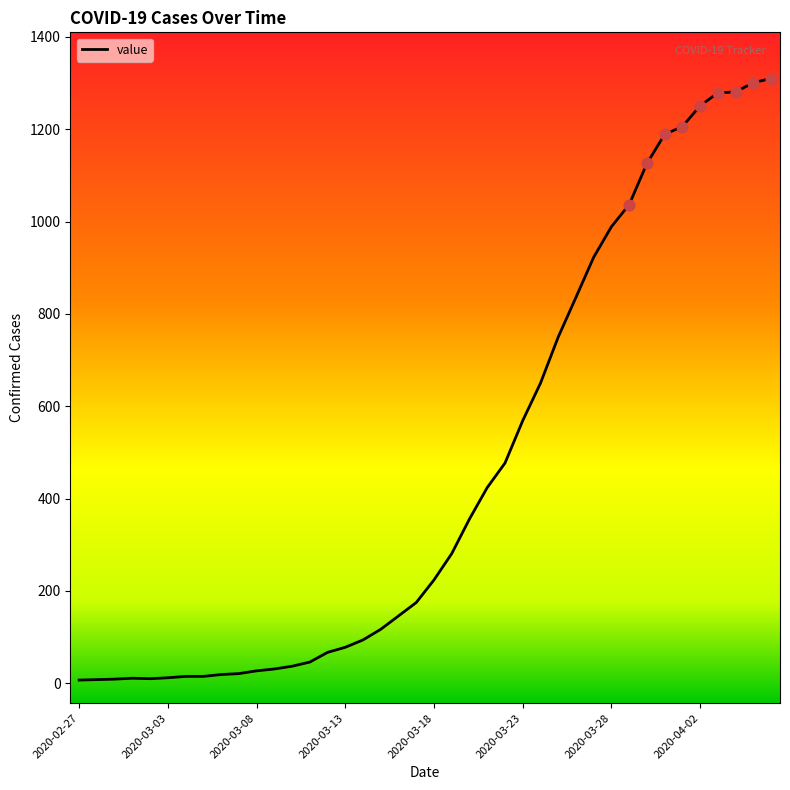

What is the difference between the maximum and minimum values?

1303